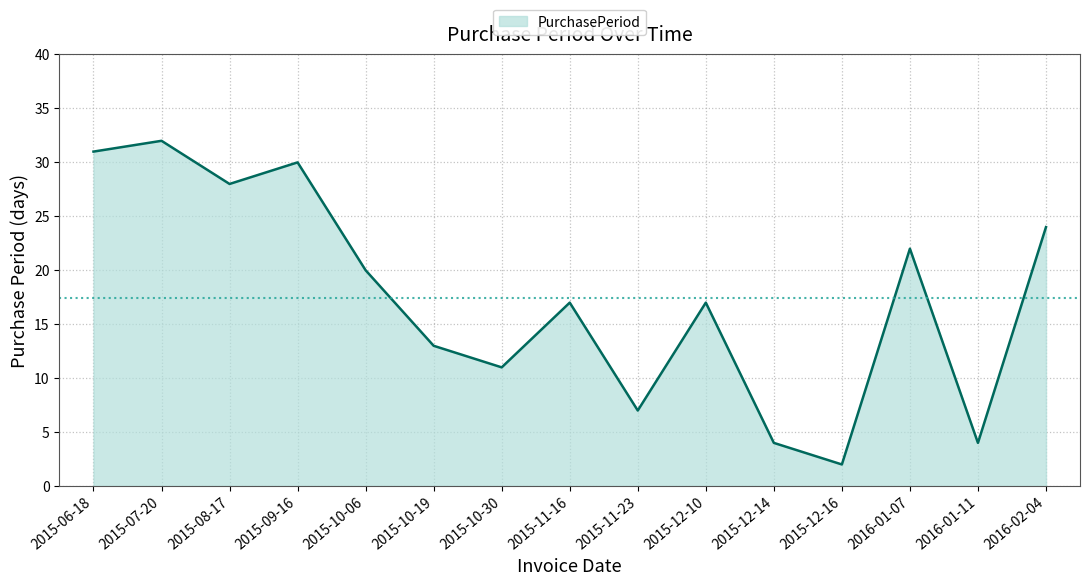

What is the average value?

17